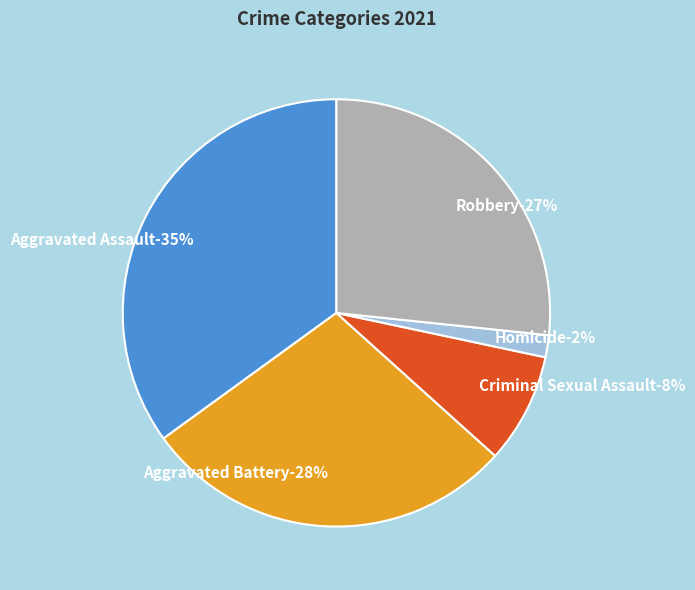

What is the smallest slice in the pie chart?

Homicide